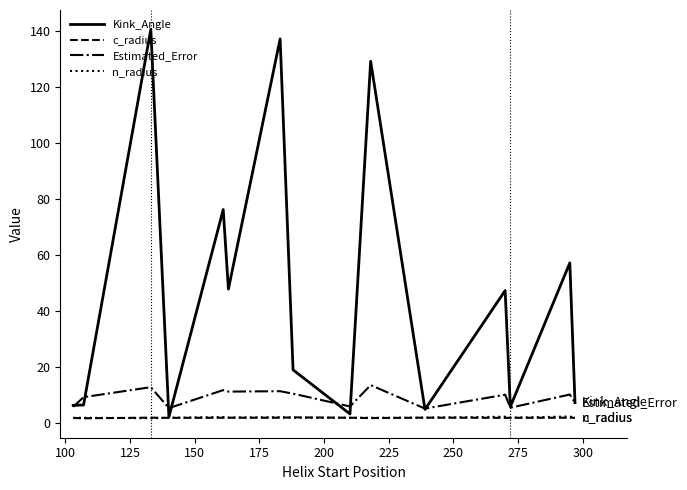

Which series has the largest range (max minus min)?

Kink_Angle